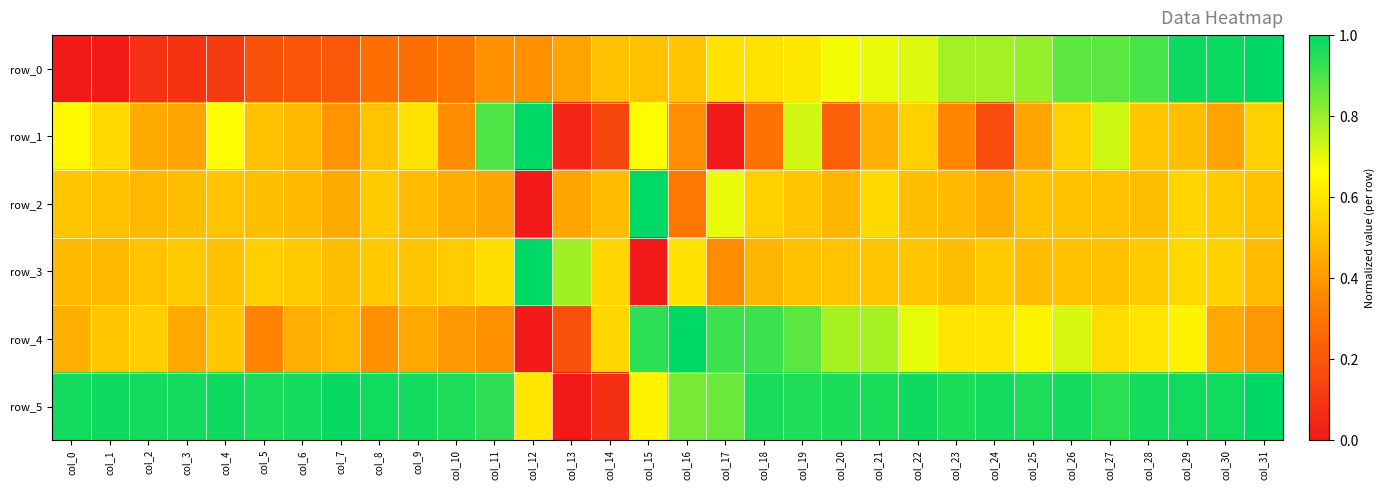

Count the row_3 values in the range 0 to 1.

32